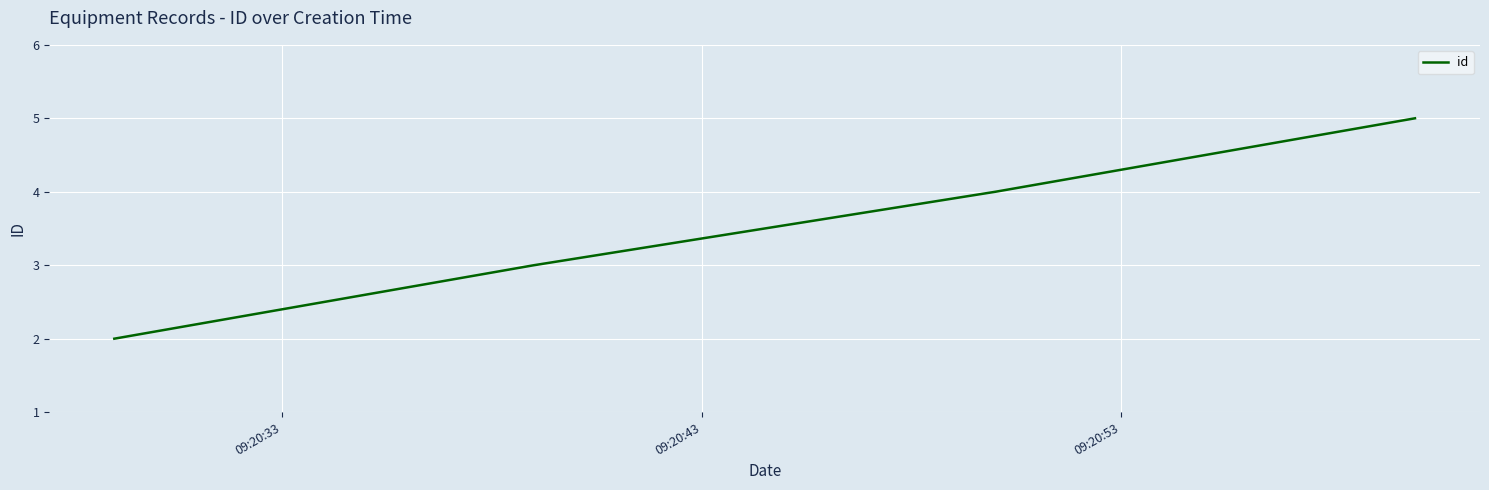

Count the values in the range 3 to 5.

3